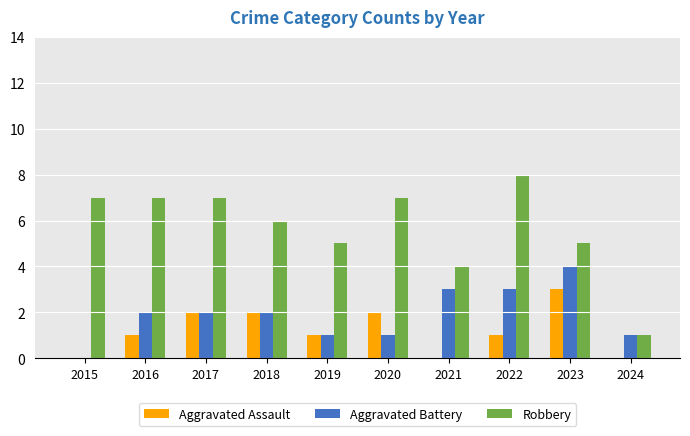

What are all the series names shown in the legend?

Aggravated Assault, Aggravated Battery, Robbery